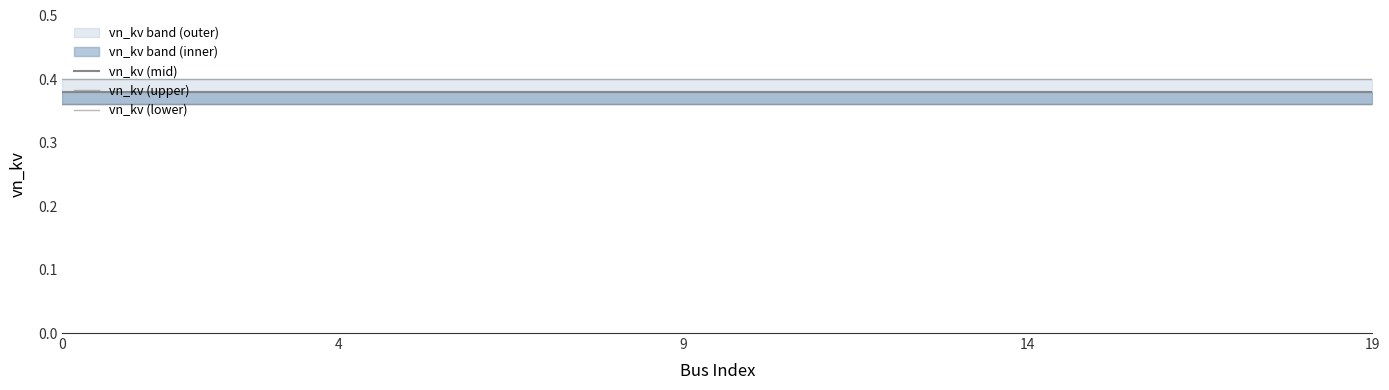

What is the label of the 6th point from the right?

14